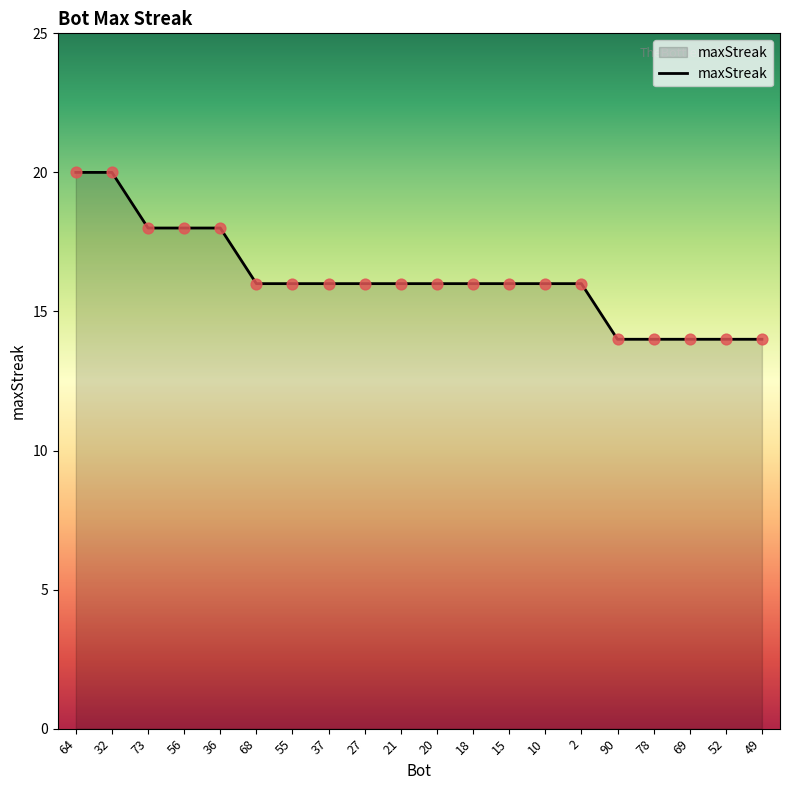

Which has a higher value, 55 or 49?

55